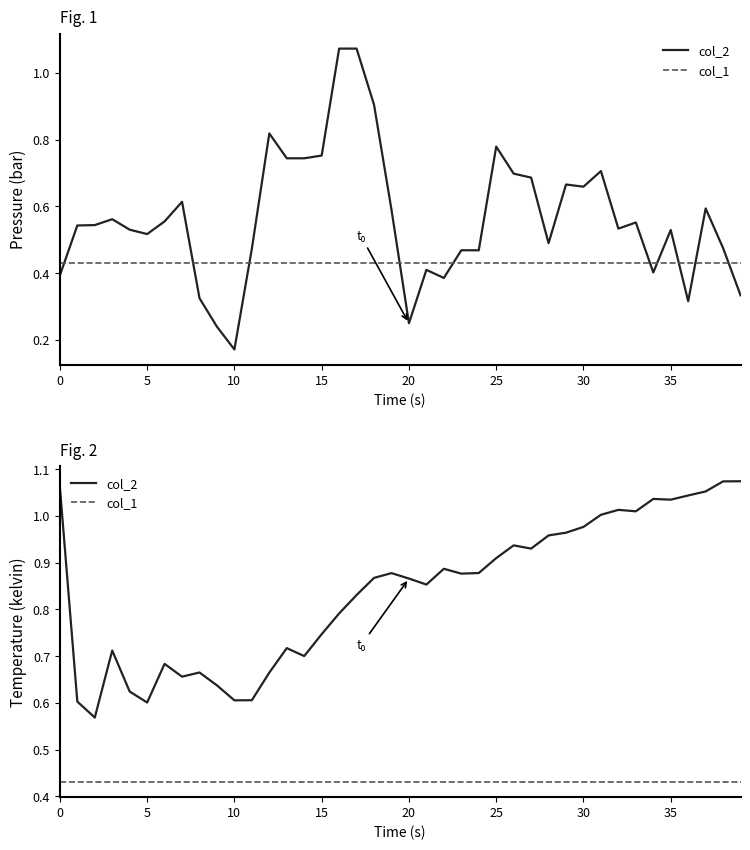

Does the chart have visible grid lines?

No